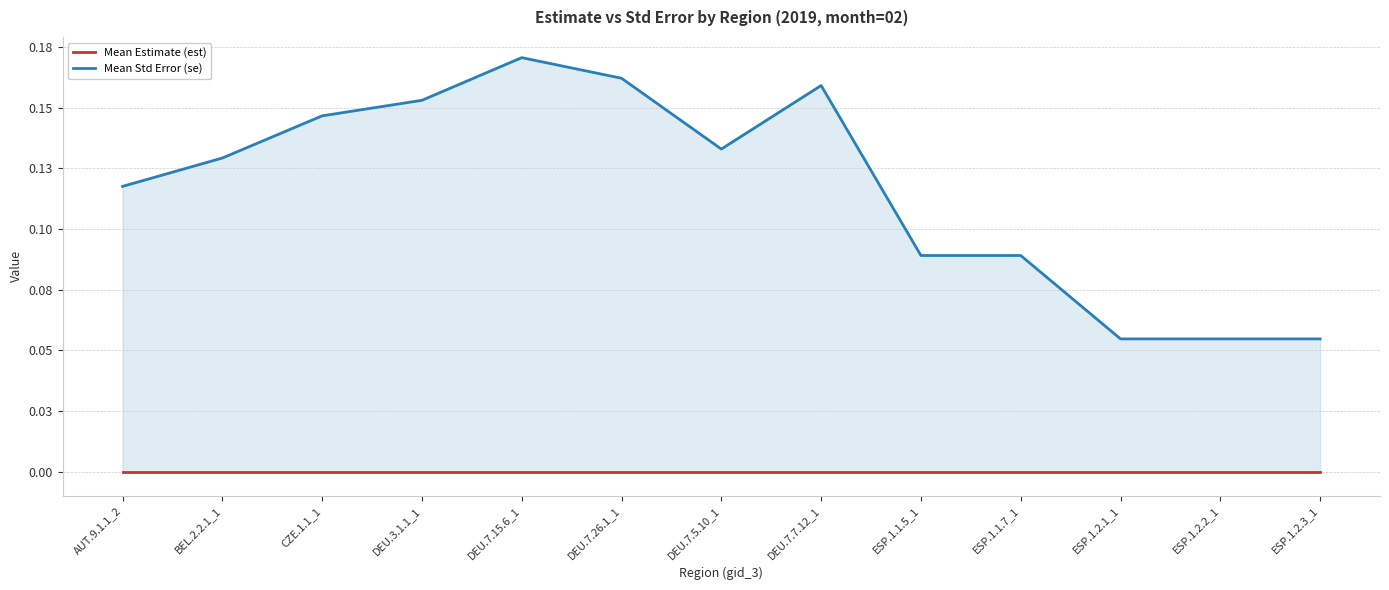

True or false: Mean Std Error (se) and Mean Estimate (est) cross at least once.

False